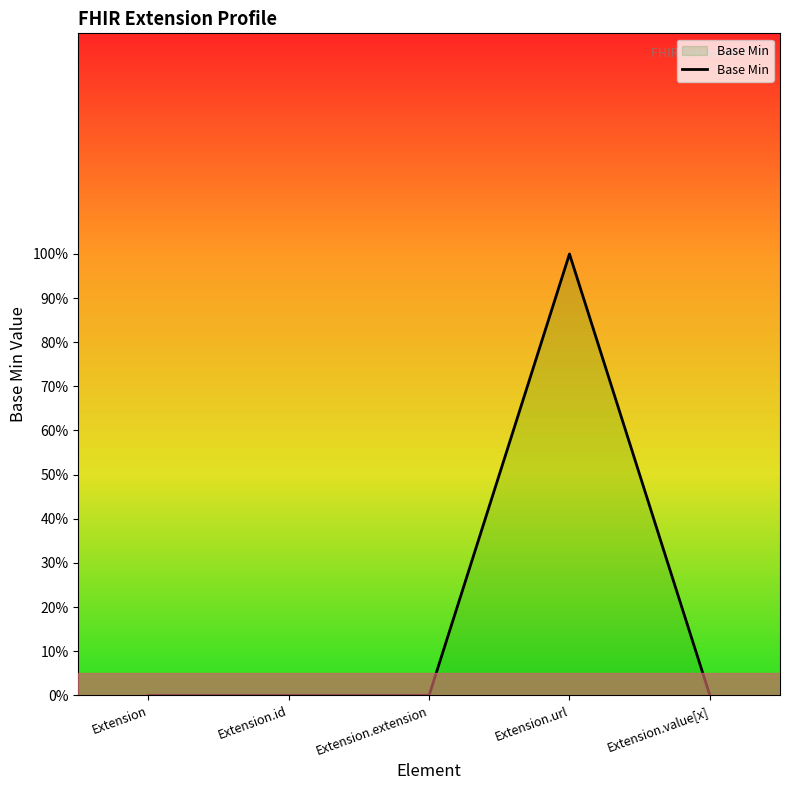

Reading left to right, list all the values displayed in this chart.

Extension=0	Extension.id=0	Extension.extension=0	Extension.url=1	Extension.value[x]=0